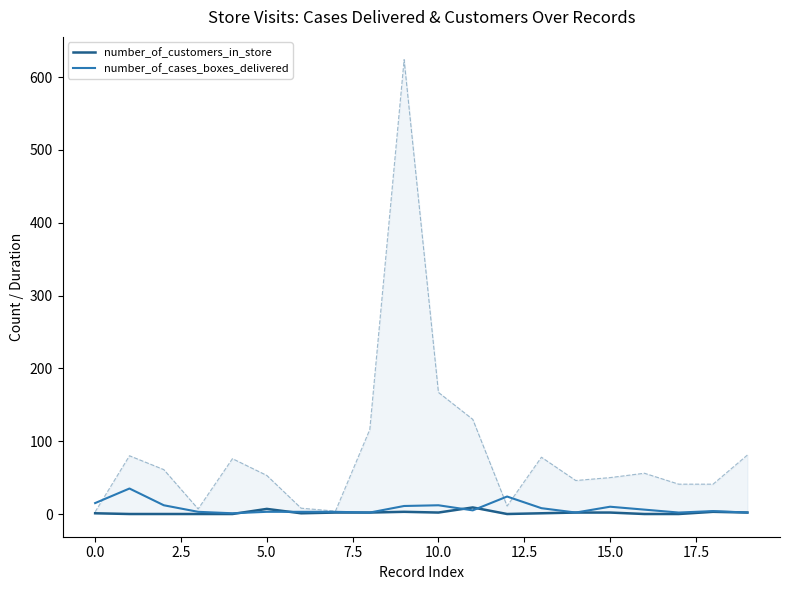

List the series in order of their peak value, highest first.

number_of_cases_boxes_delivered, number_of_customers_in_store